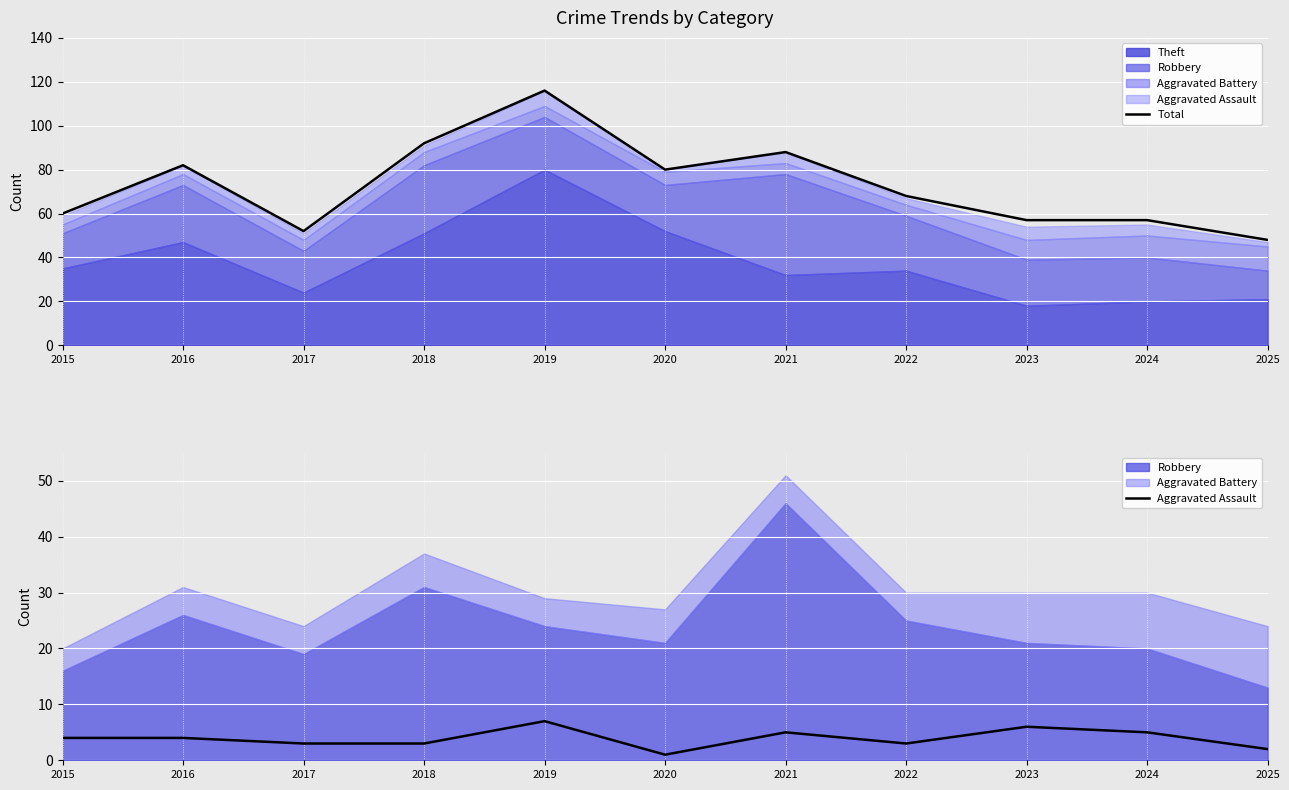

How many Aggravated Assault values are between 3 and 5?

7